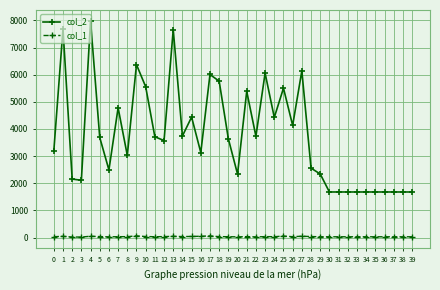

Which series changed the most between 5 and 30?

col_2